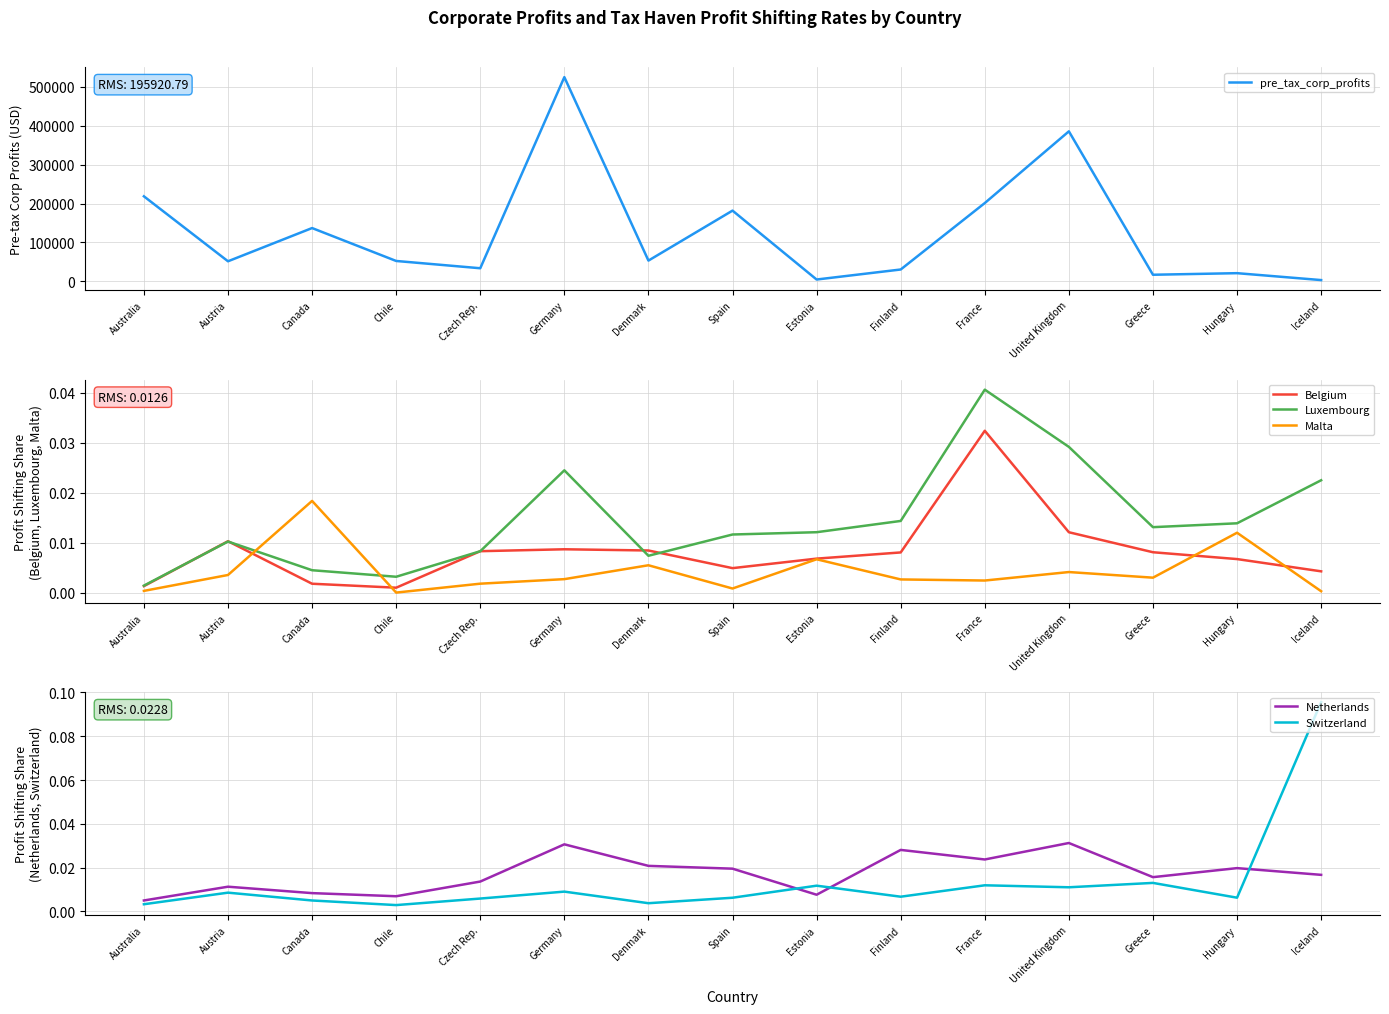

Where is Belgium nearest to the value 0?

Chile